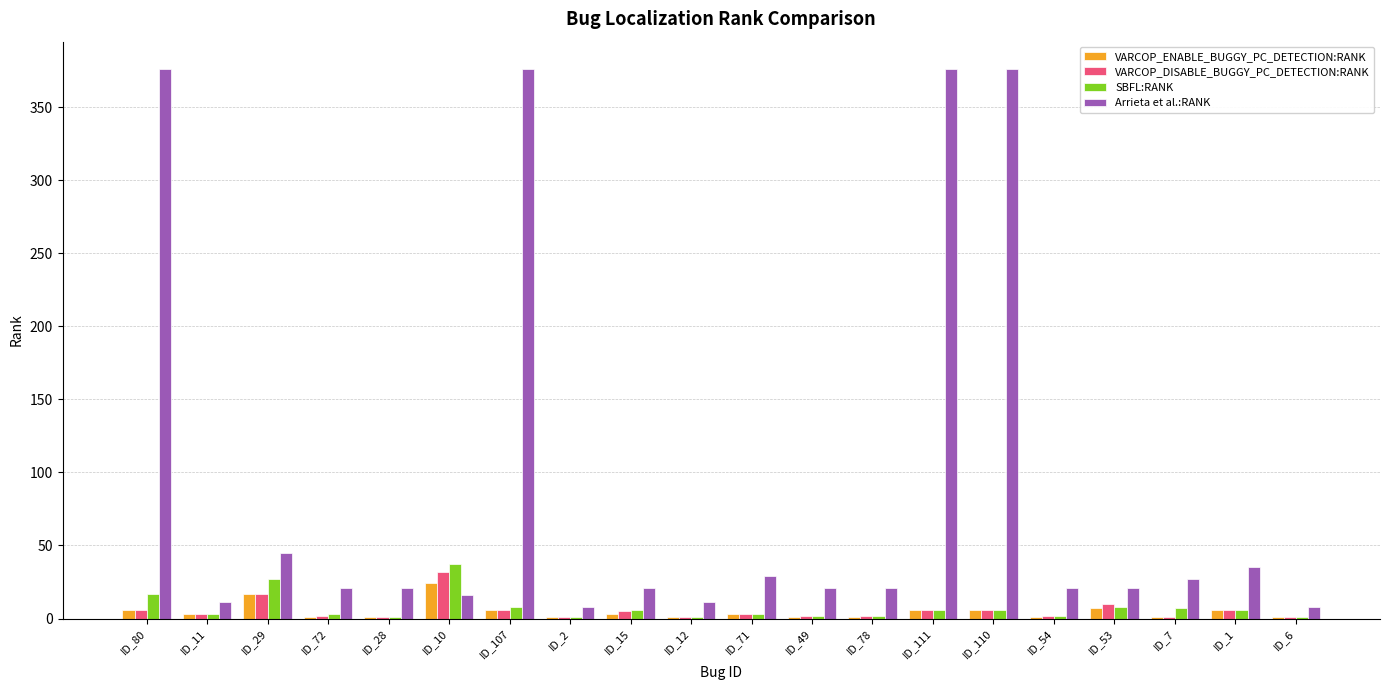

Which series has the largest total across all categories?

Arrieta et al.:RANK